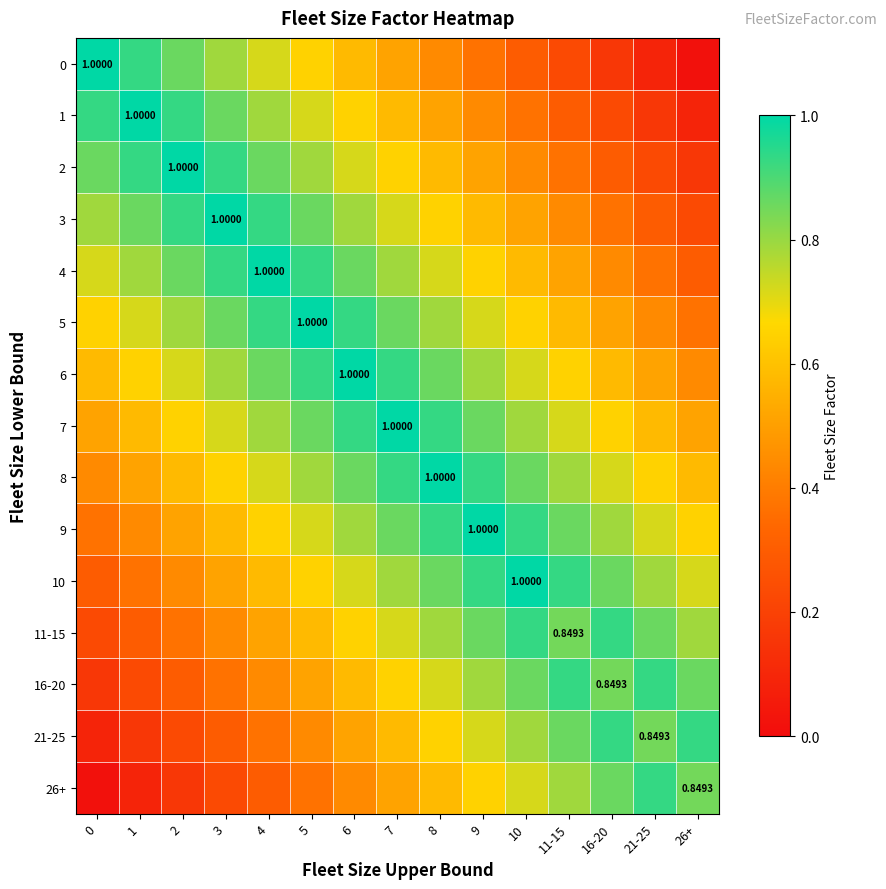

The 2 series shows 0.3 at 16-20. True or false?

True